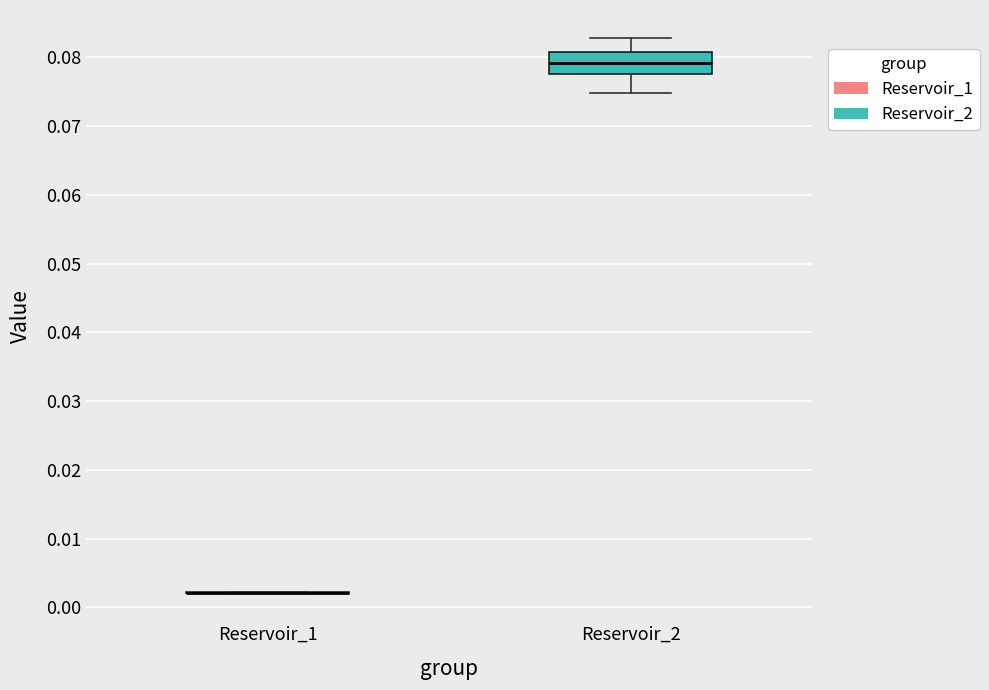

Which box is the tallest, from its lower edge to its upper edge?

Reservoir_2